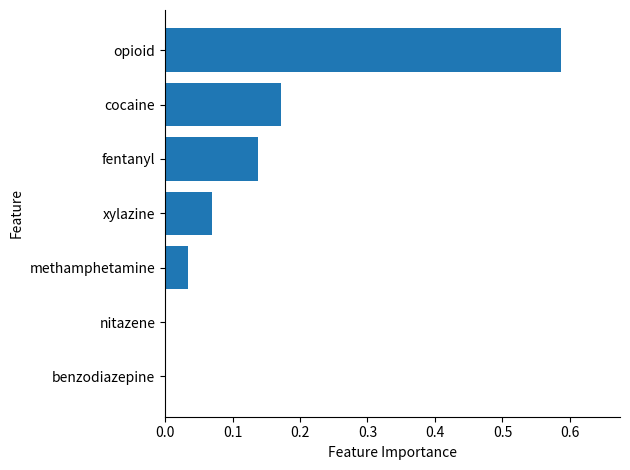

Count the number of data series in this chart.

1